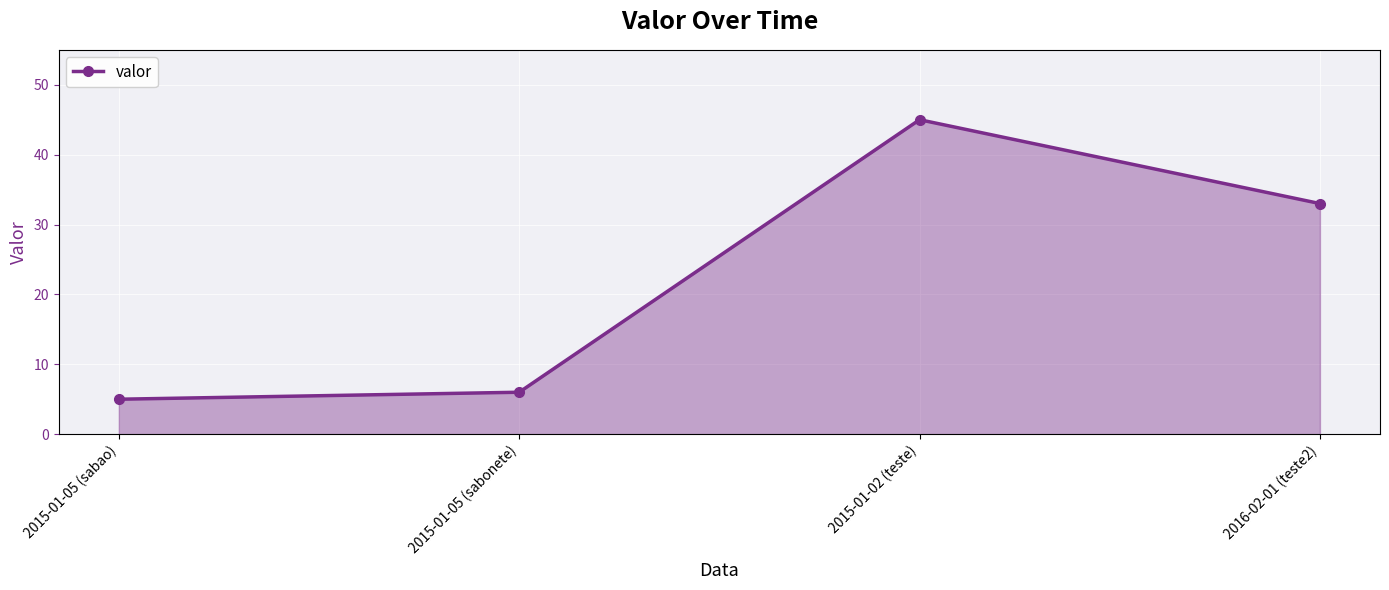

What is the sum of the values at 2015-01-05 (sabonete) and 2015-01-05 (sabao)?

11